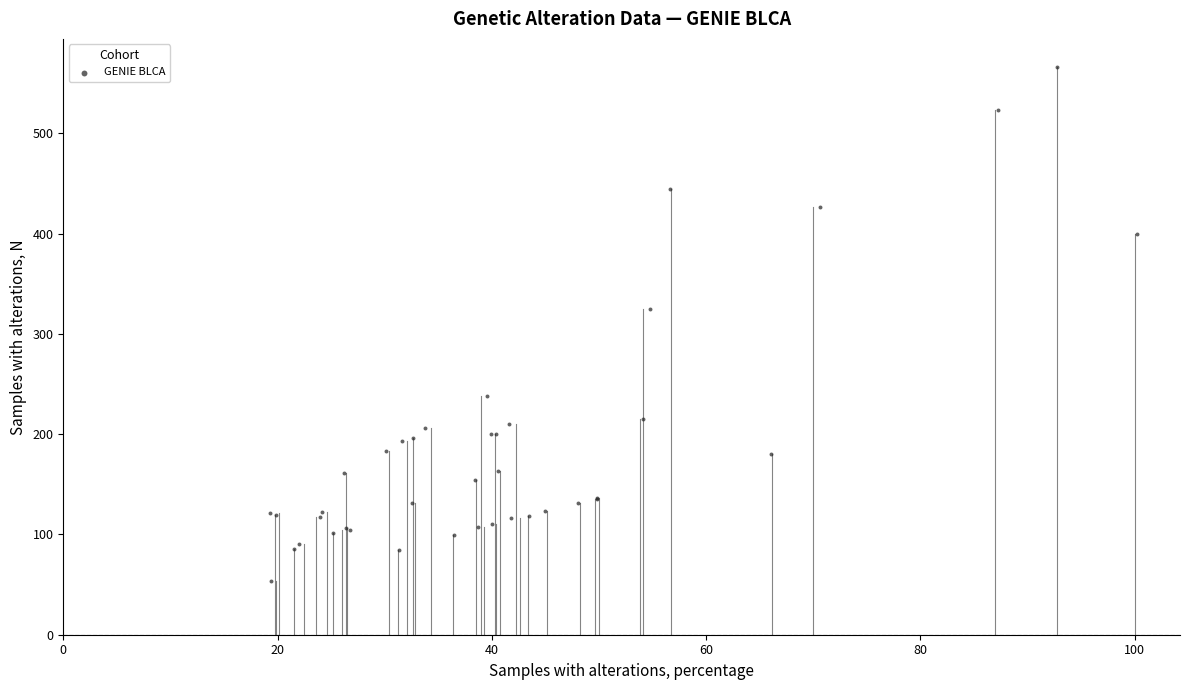

What Y value in the scatter plot is closest to 310?

325